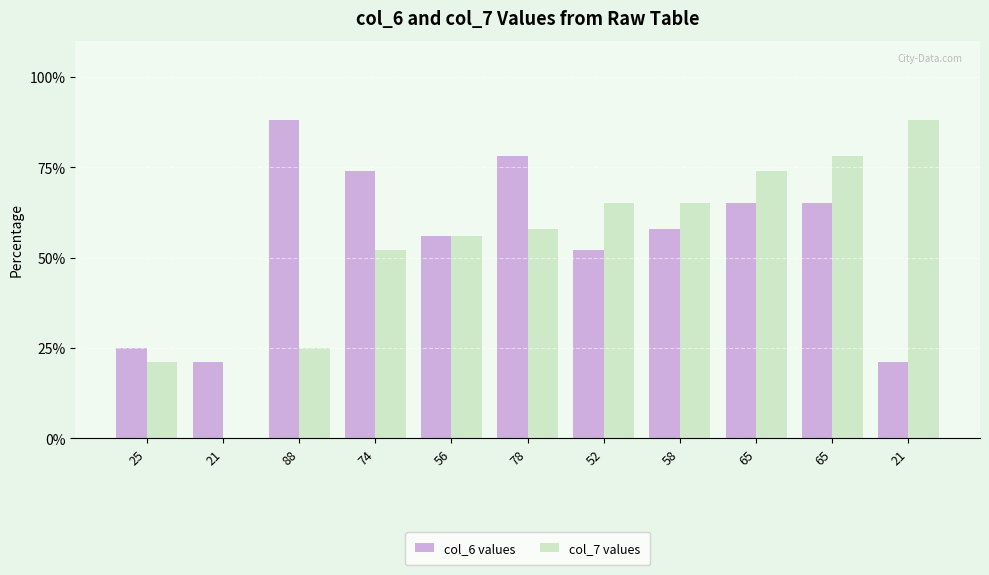

What is the total value across all series at 65?

139